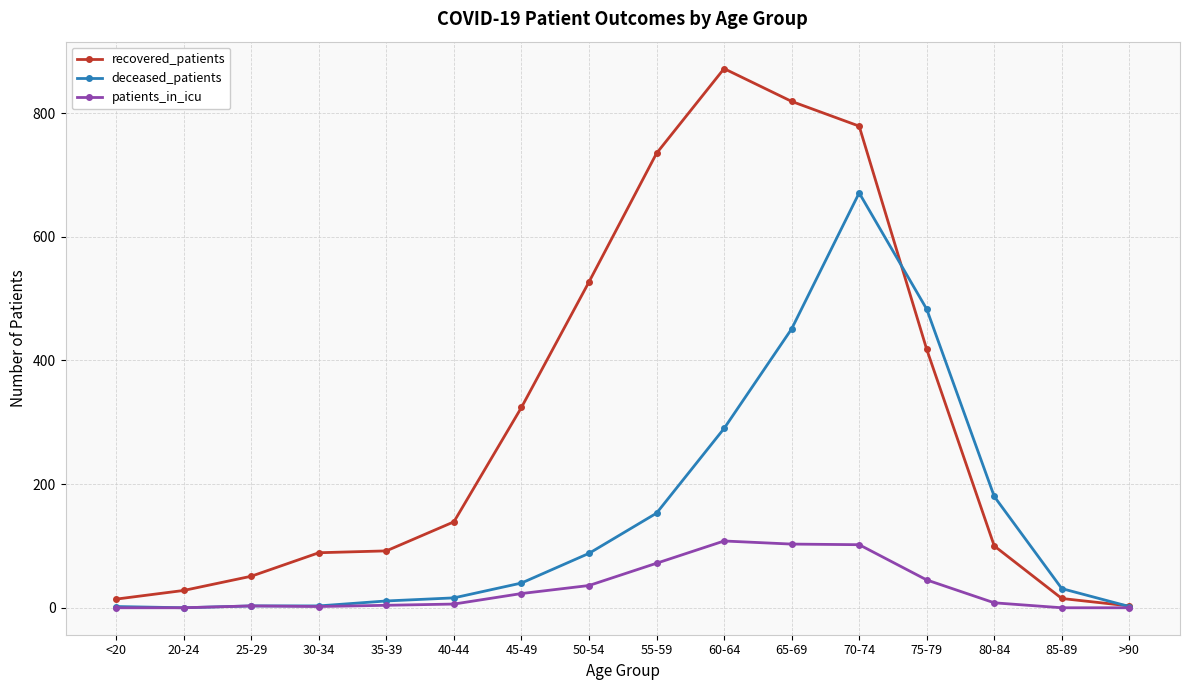

Rank the series by their maximum value, from lowest to highest.

patients_in_icu, deceased_patients, recovered_patients